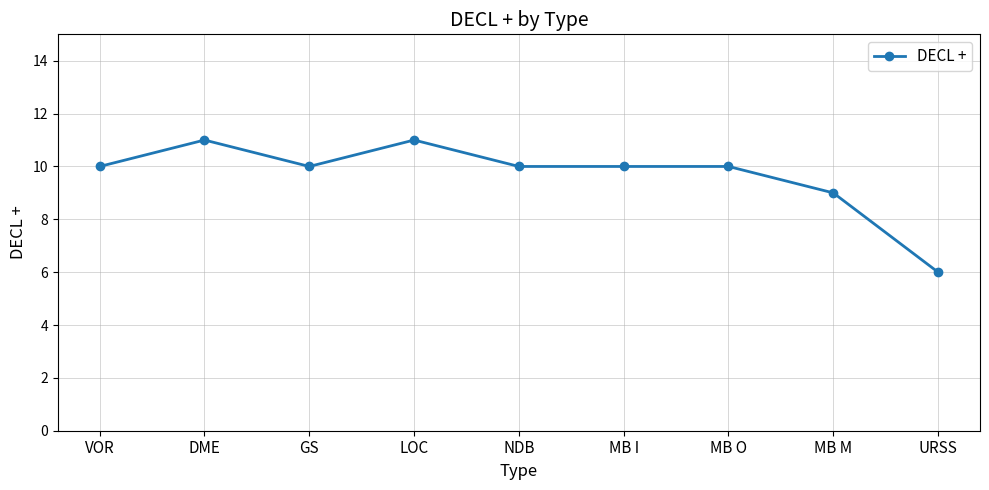

How many values are between 10 and 11?

7